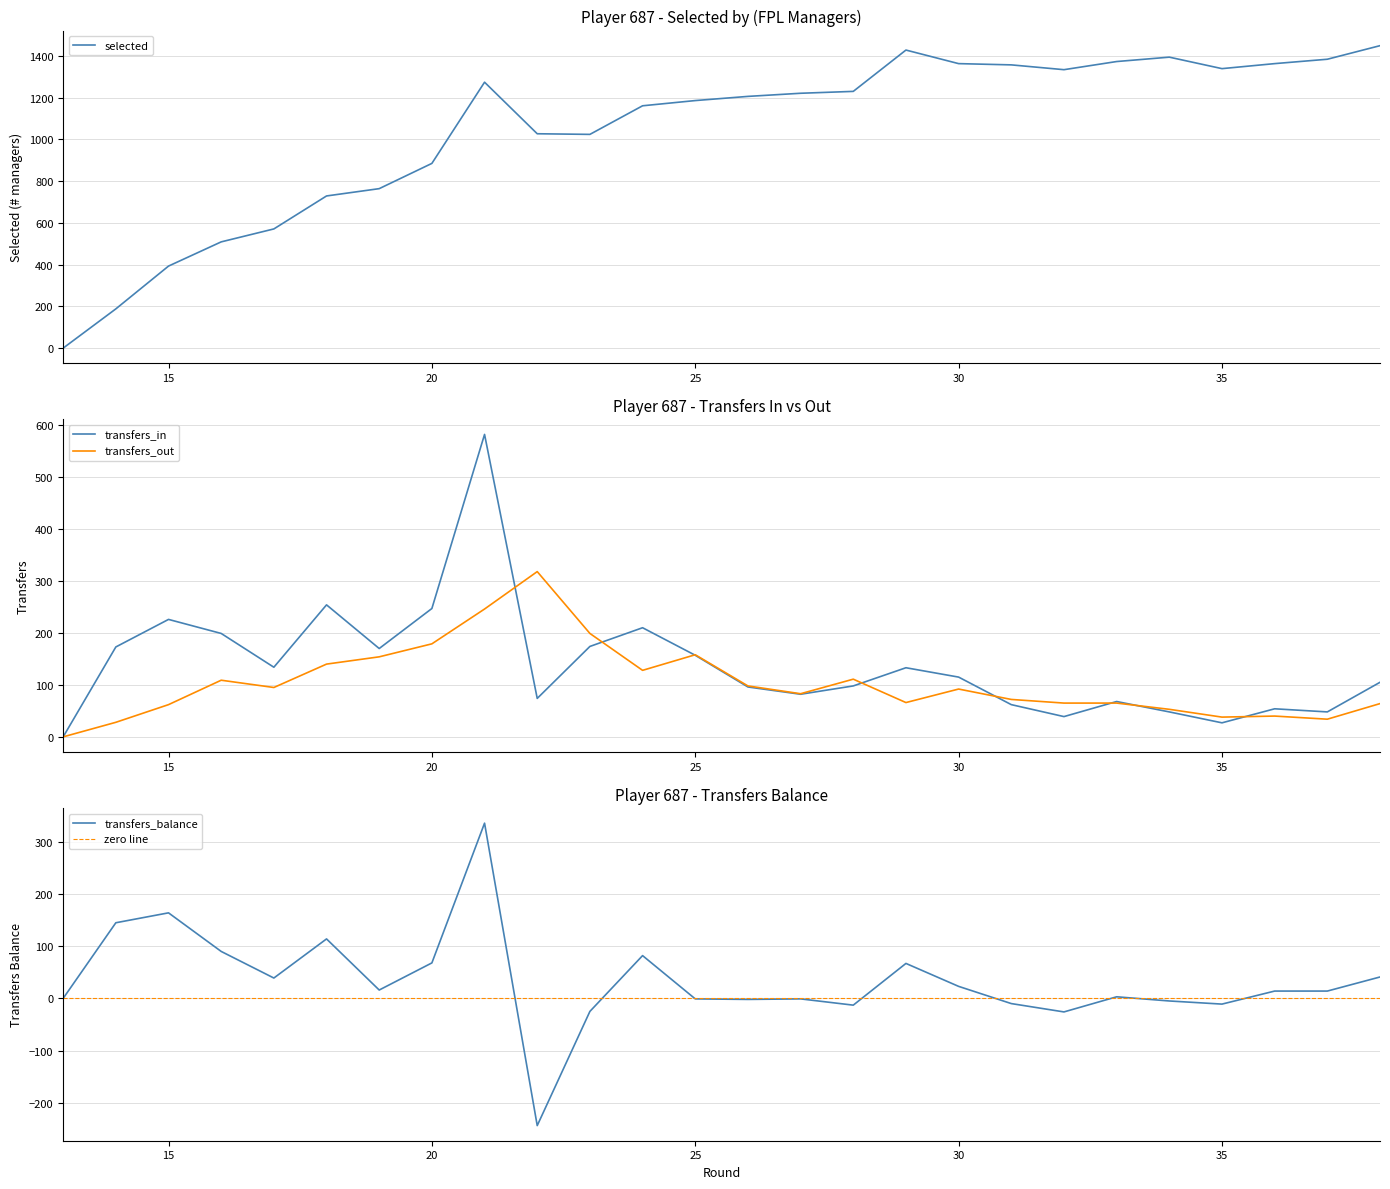

How many values in transfers_balance are above zero?

15